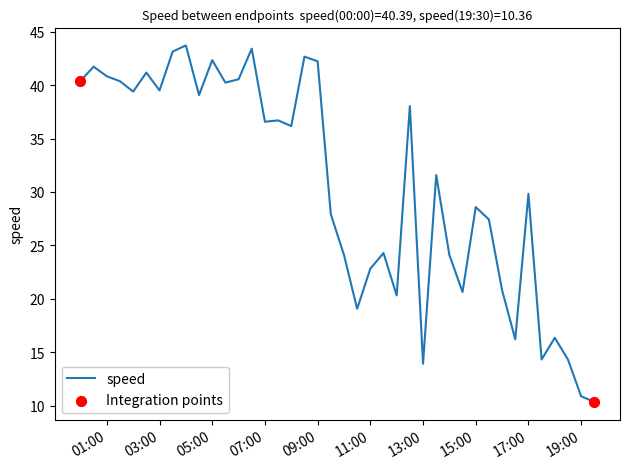

What is the difference between the maximum and minimum values?

33.3